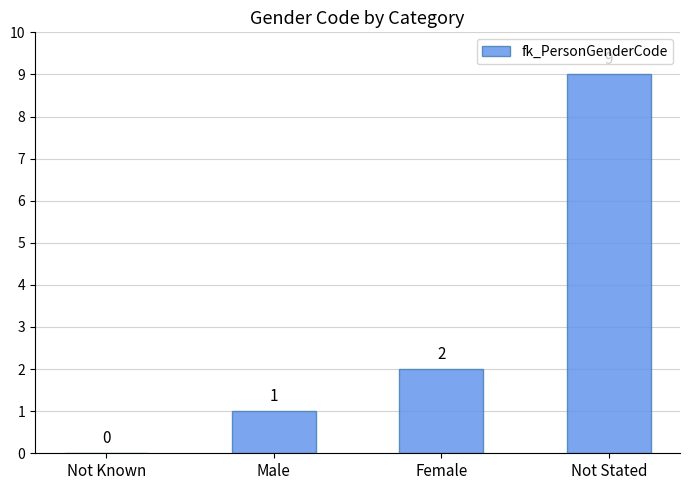

What is the change in value from Not Known to Not Stated?

+9